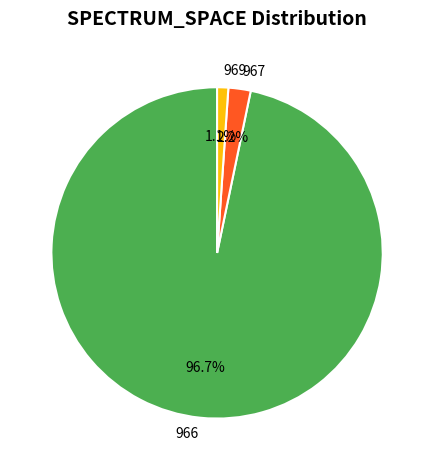

Which category has the biggest portion of the pie?

966